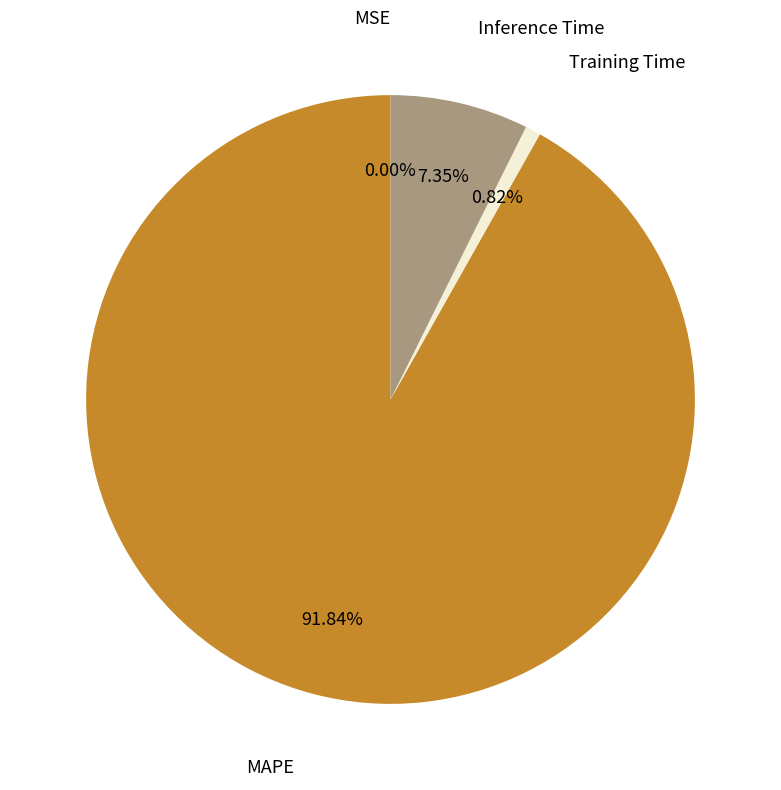

Which category has the biggest portion of the pie?

MAPE